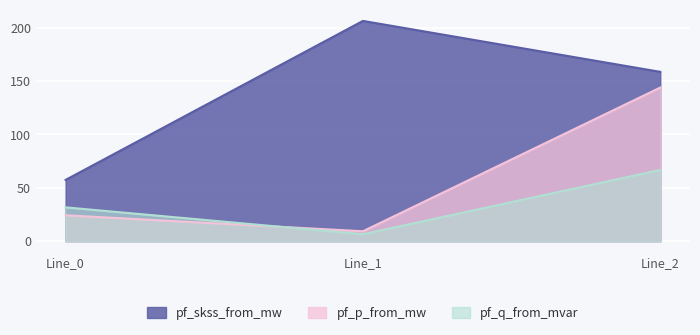

Does the chart display data point markers on the line(s)?

No